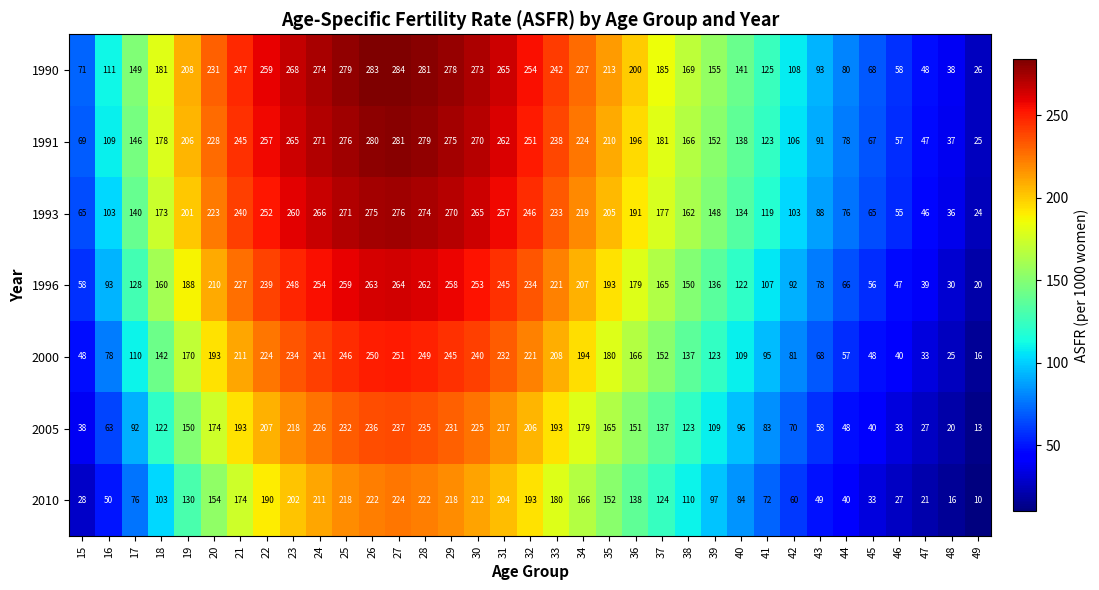

Where is 1991 nearest to the value 153?

39